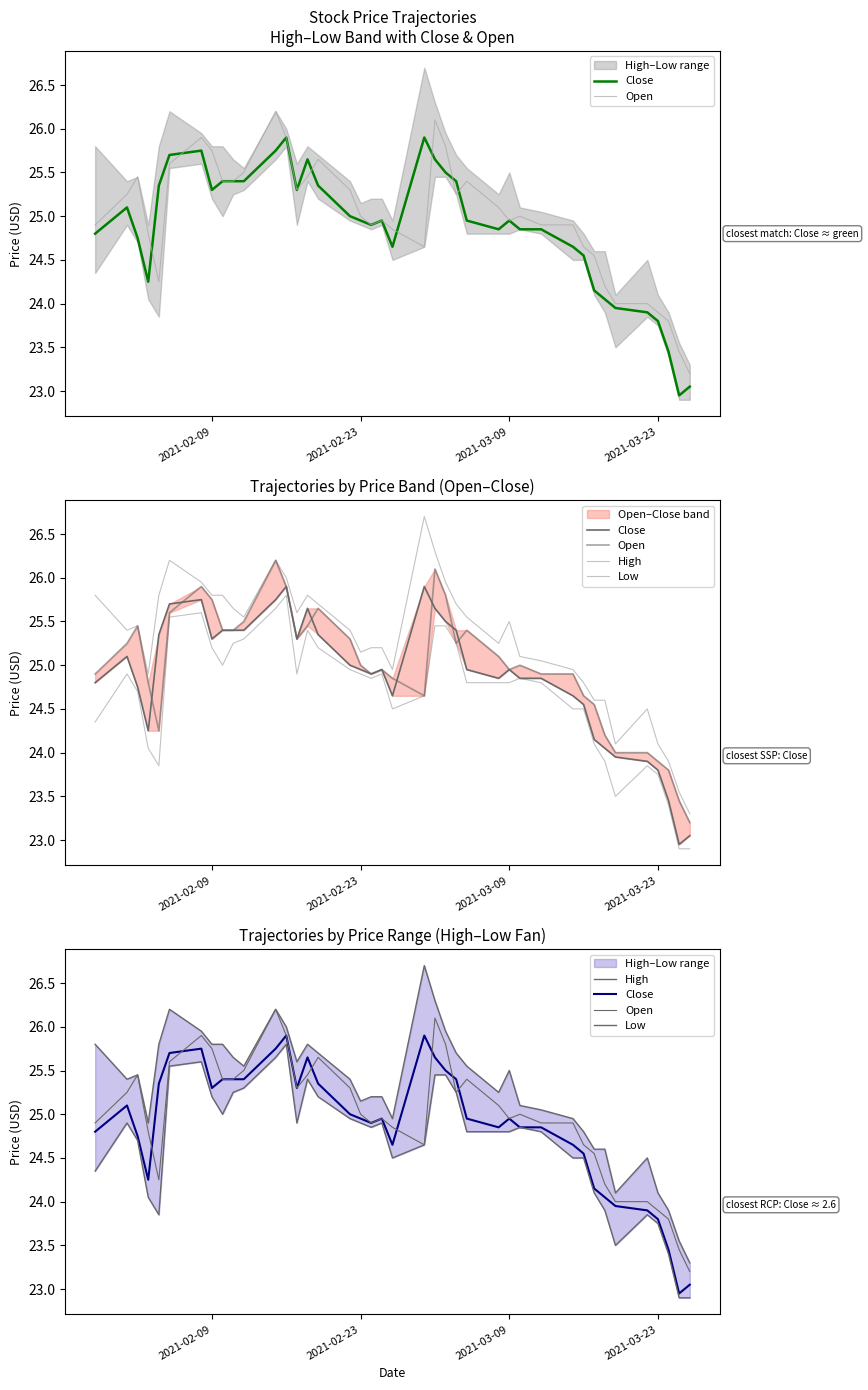

What is the value of the Close point at the 18th from the left?

24.9